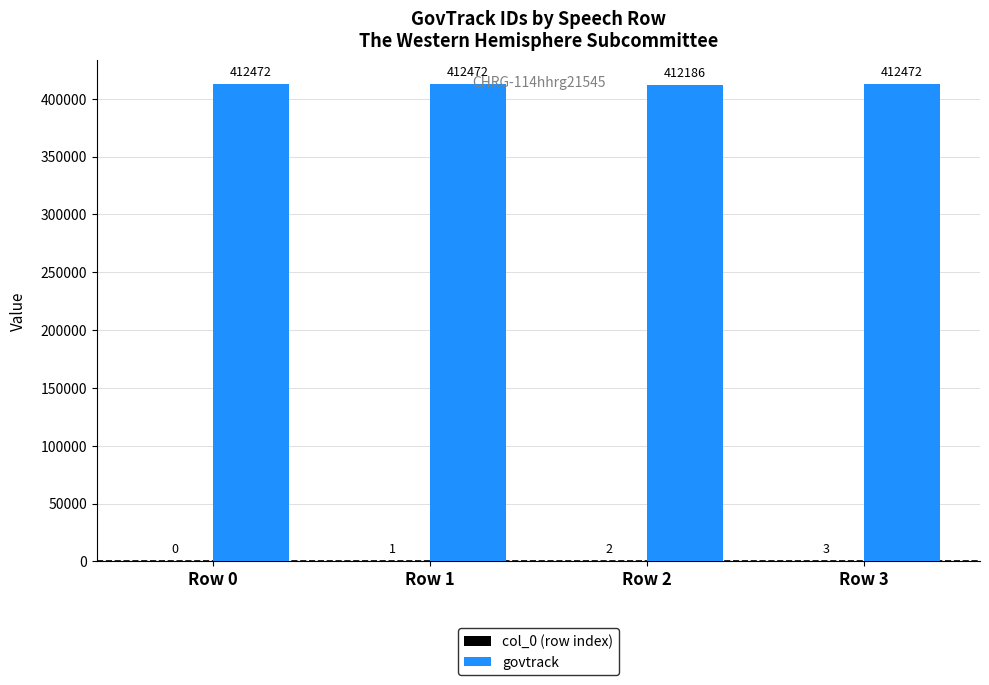

True or false: govtrack has a value of 412472 at Row 3.

True